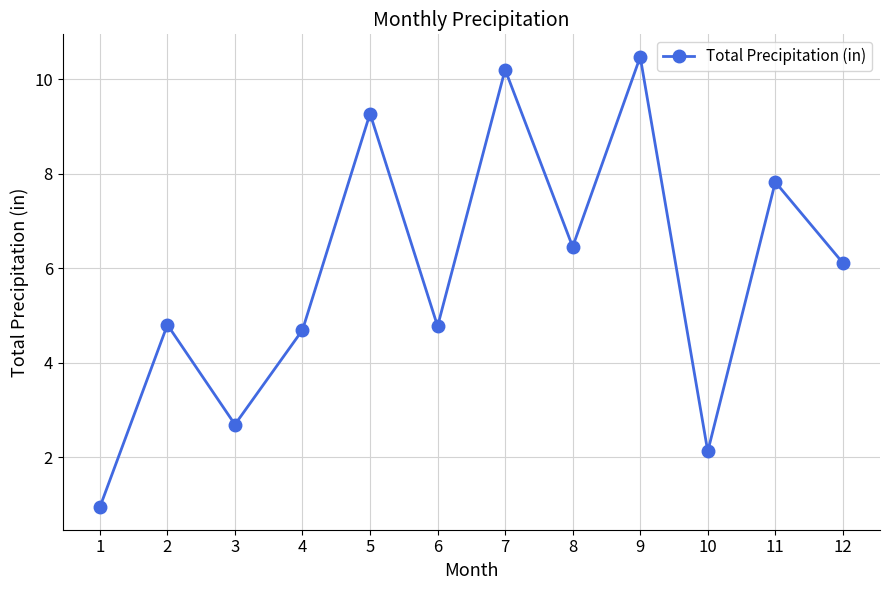

The value at 9 is 10.5. True or false?

True